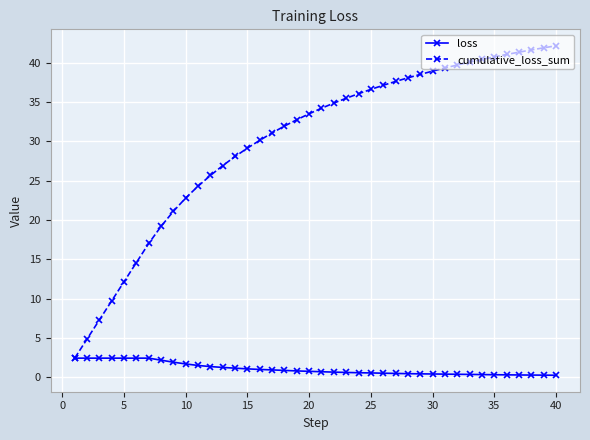

Which series has the largest range (max minus min)?

cumulative_loss_sum